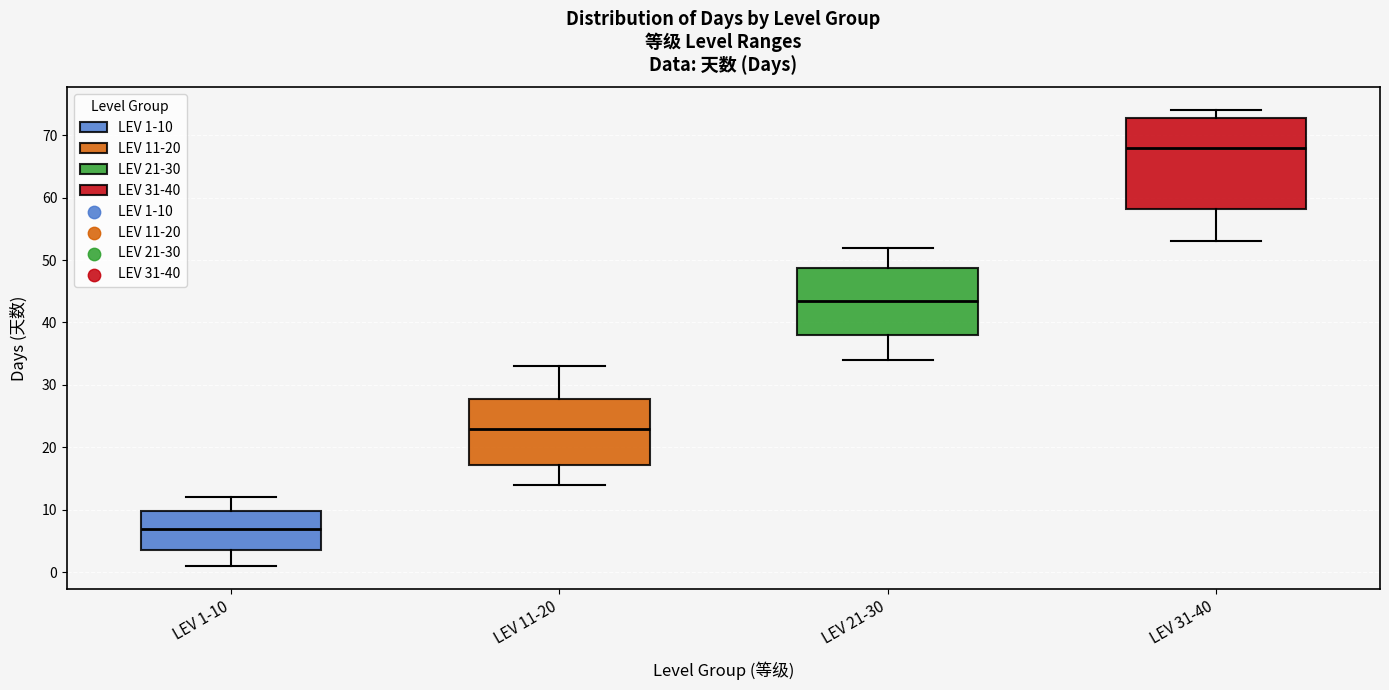

Reading left to right, transcribe this box plot: for each box, give where its median line is, the range the box spans, and where its two whiskers end, as read against the y-axis. The values are not printed on the chart, so give them approximately, as read against the axis.

LEV 1-10: median 7, box 4 to 10, whiskers 1 to 12
LEV 11-20: median 23, box 17 to 28, whiskers 14 to 33
LEV 21-30: median 44, box 38 to 49, whiskers 34 to 52
LEV 31-40: median 68, box 58 to 73, whiskers 53 to 74